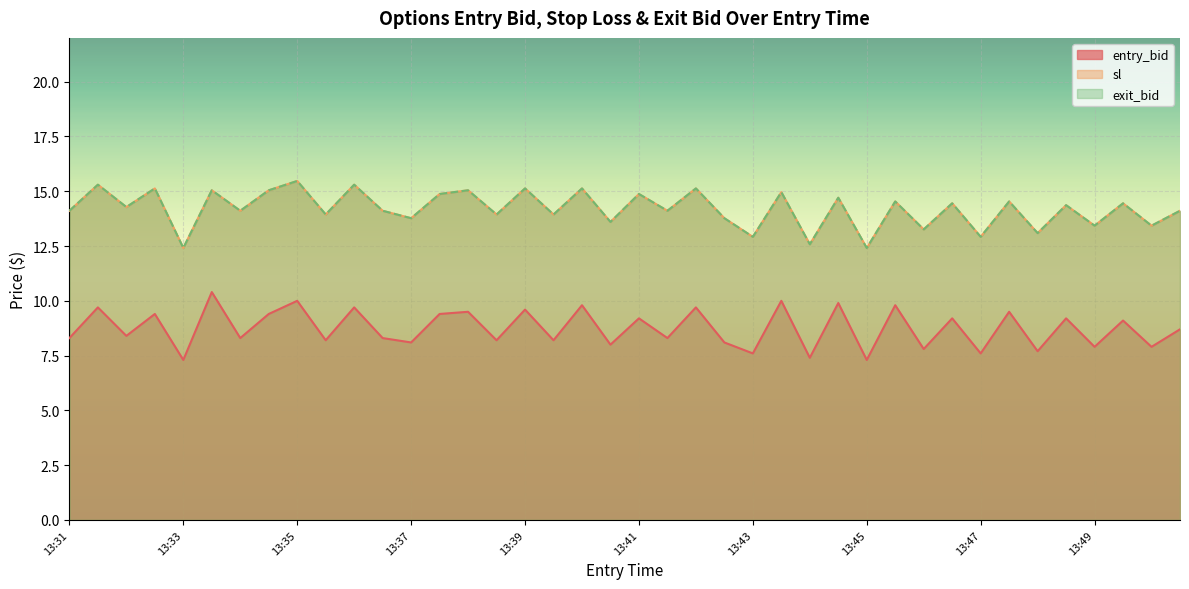

What is the spread (max minus min) of values at 13:42?

5.4